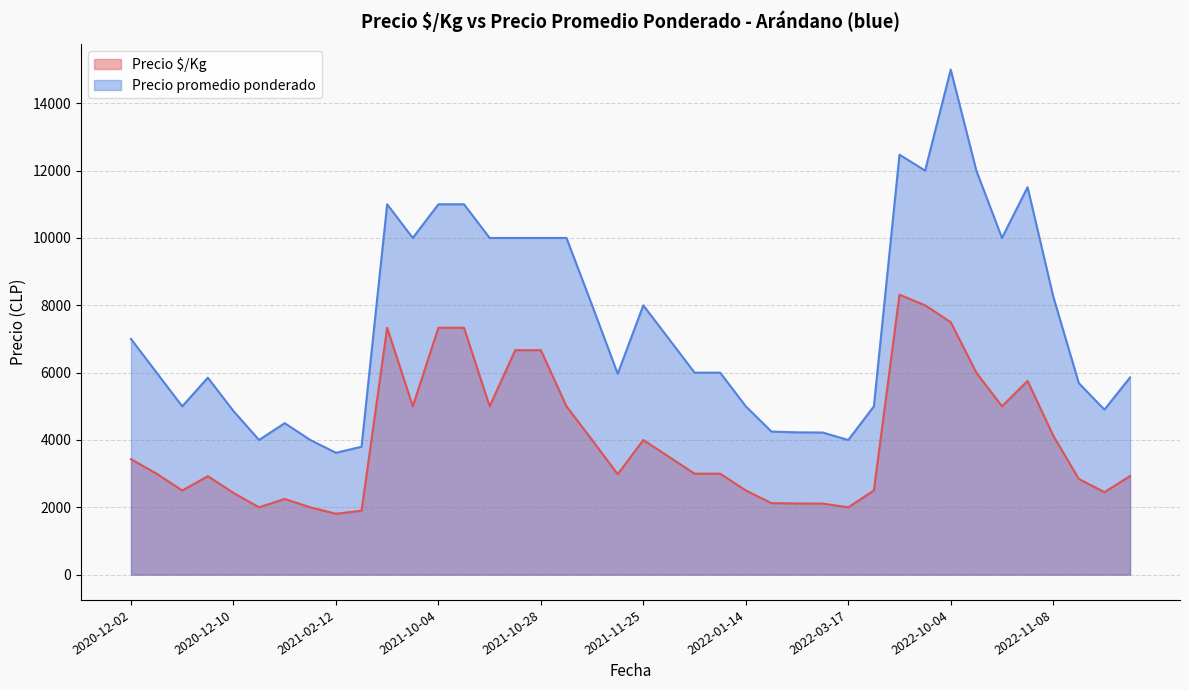

The value of Precio promedio ponderado at 2021-10-28 is 10000. True or false?

True